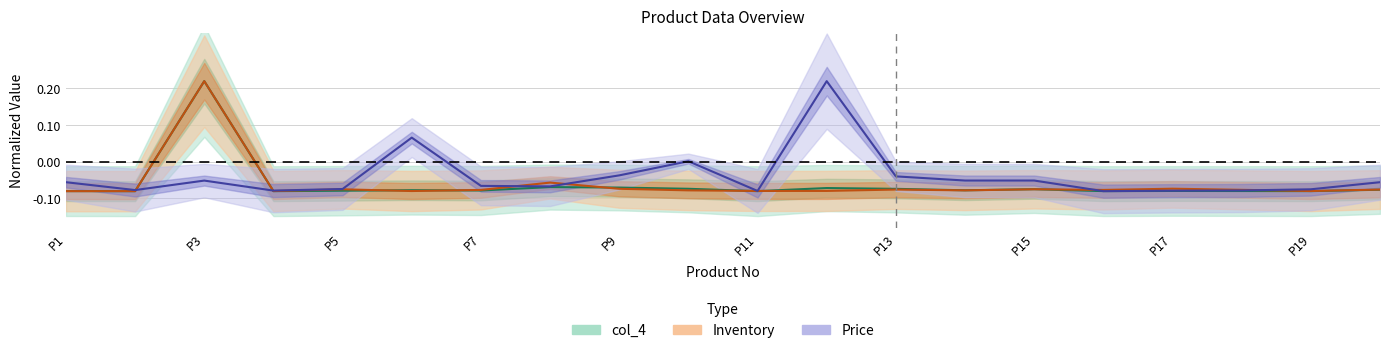

True or false: Inventory has more than 1 points higher than both neighbors.

True